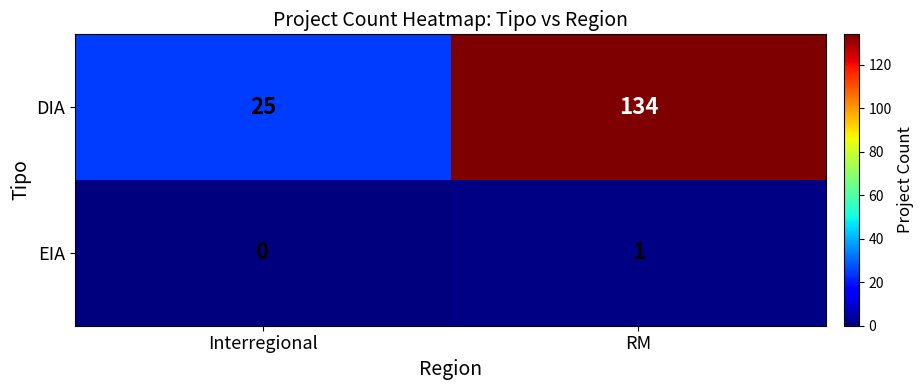

Reading left to right, what are all the values shown in this chart?

DIA: 25	134
EIA: 0	1